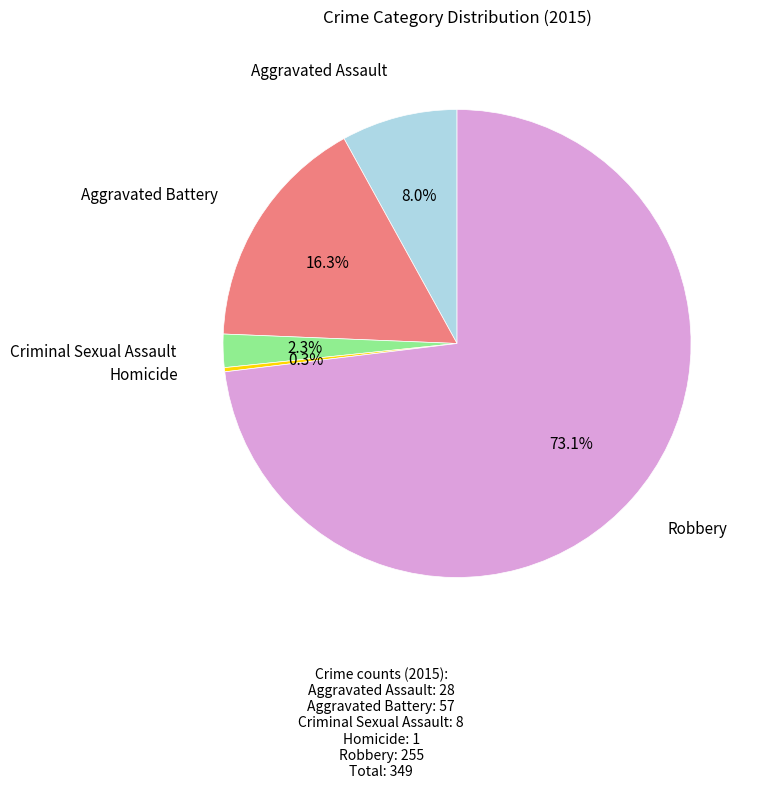

Is there a majority slice in this chart?

Yes